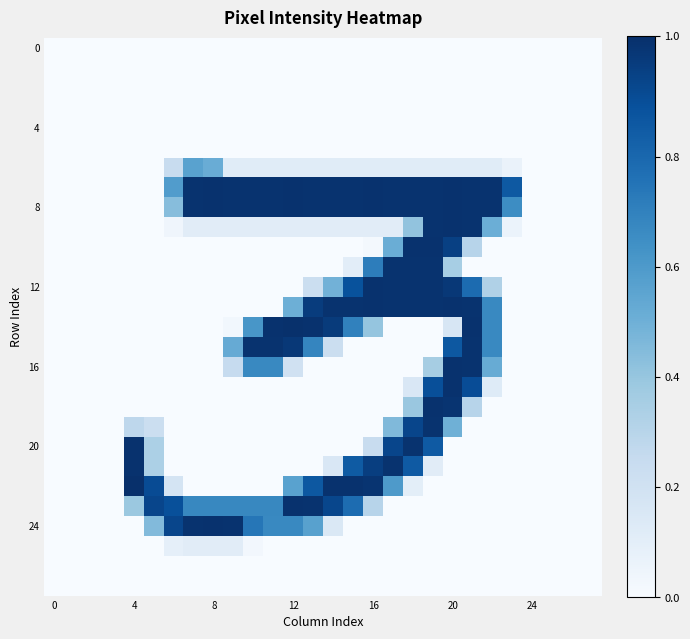

How many distinct data groups are displayed?

28